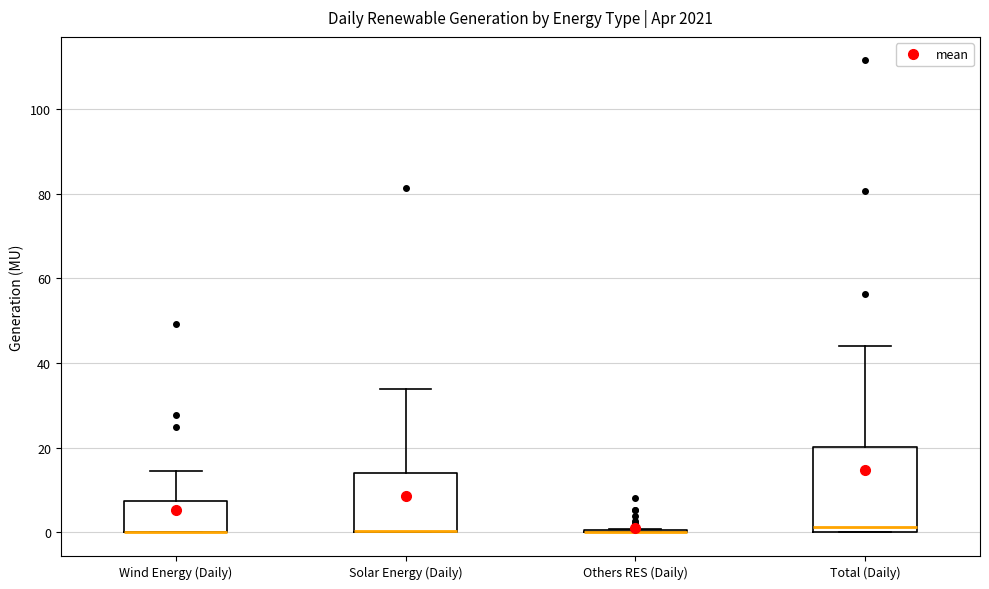

Comparing the boxes themselves (not the whiskers), which one is the tallest?

Total (Daily)